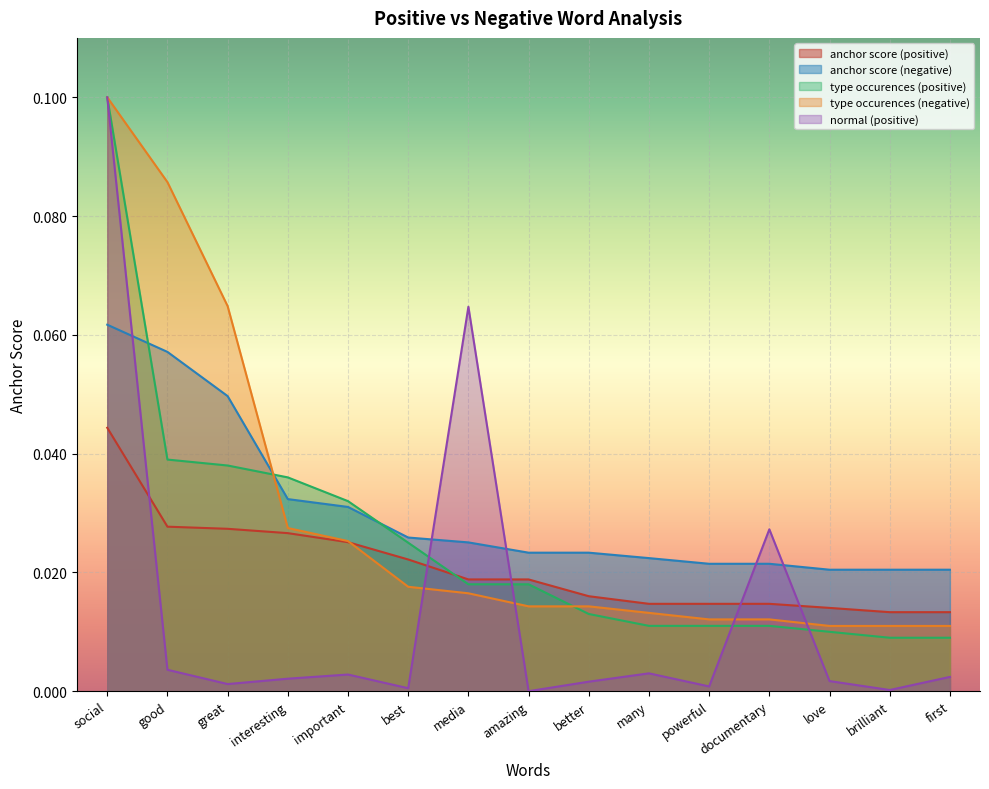

Where is anchor score (negative) nearest to the value 0?

love